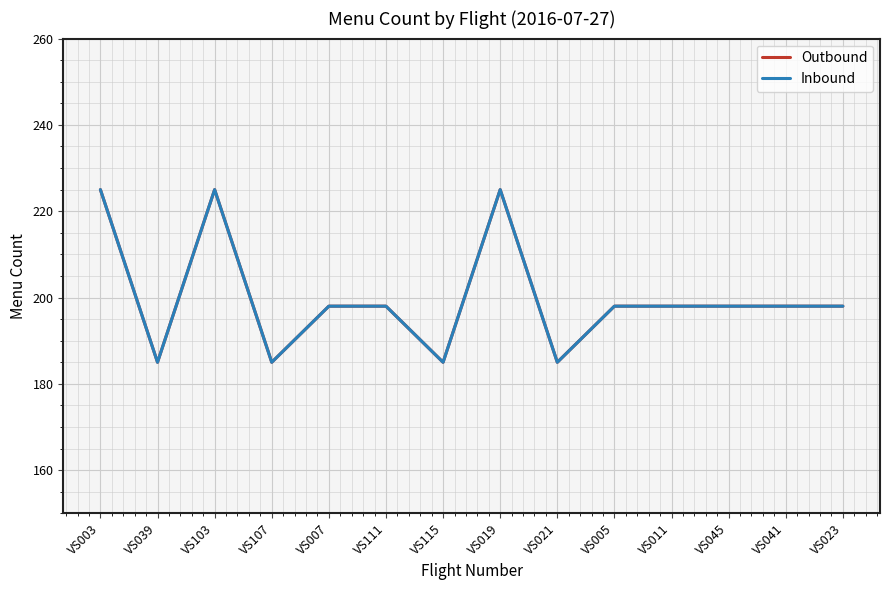

Which series has the largest total across all categories?

Outbound